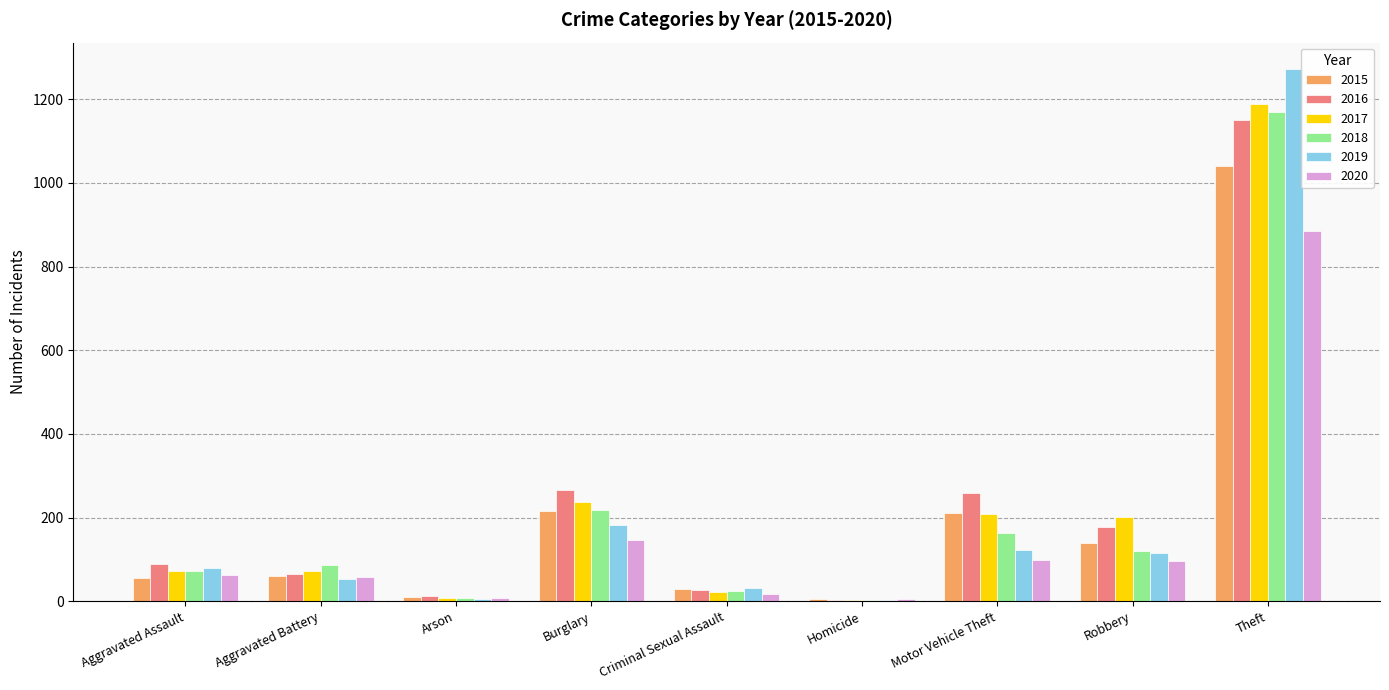

The 2016 series shows 259 at Motor Vehicle Theft. True or false?

True